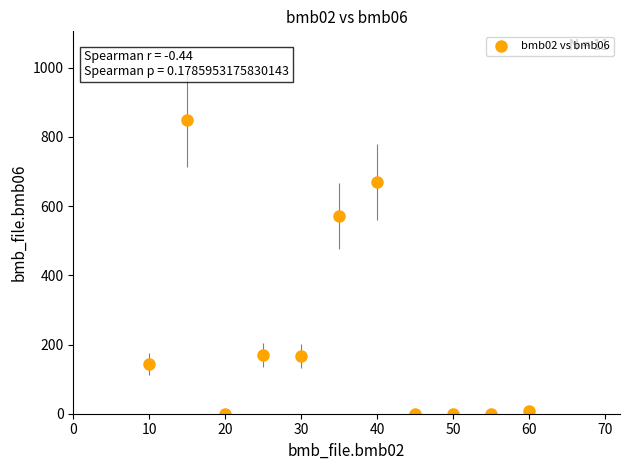

What Y value in the scatter plot is closest to 425?

571.5